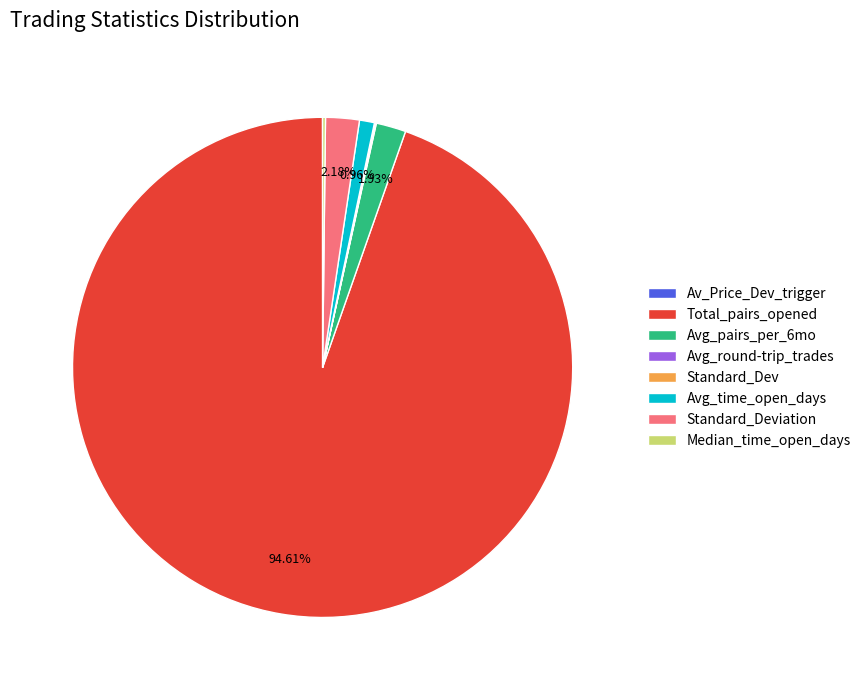

Approximately how many times larger is the value at Total_pairs_opened compared to Avg_time_open_days?

98.1